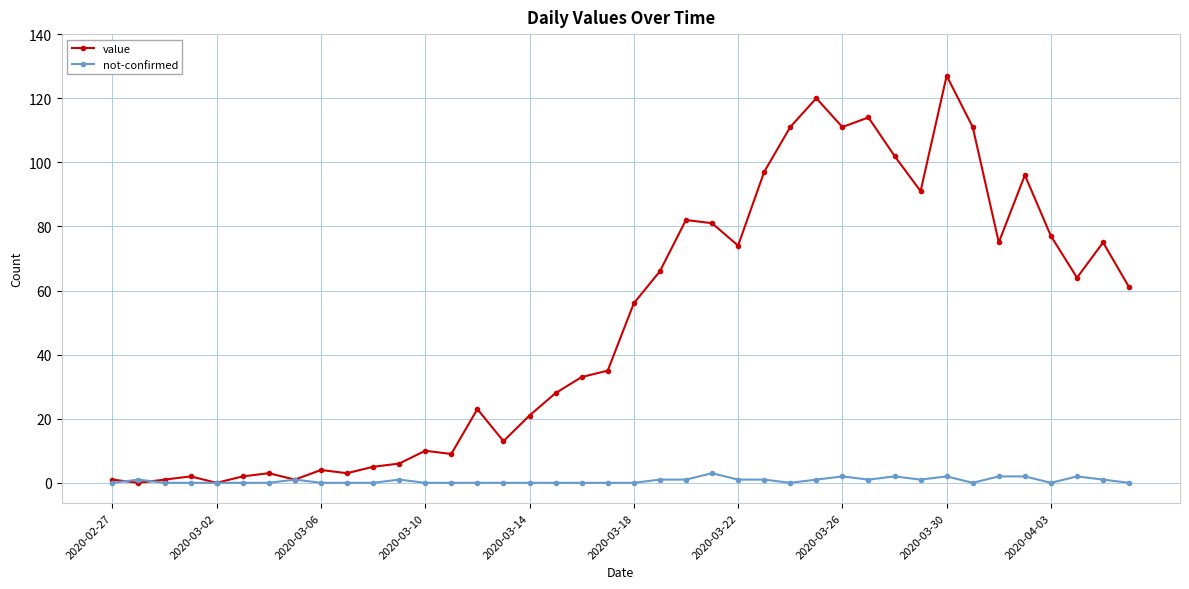

Count the number of data series in this chart.

2